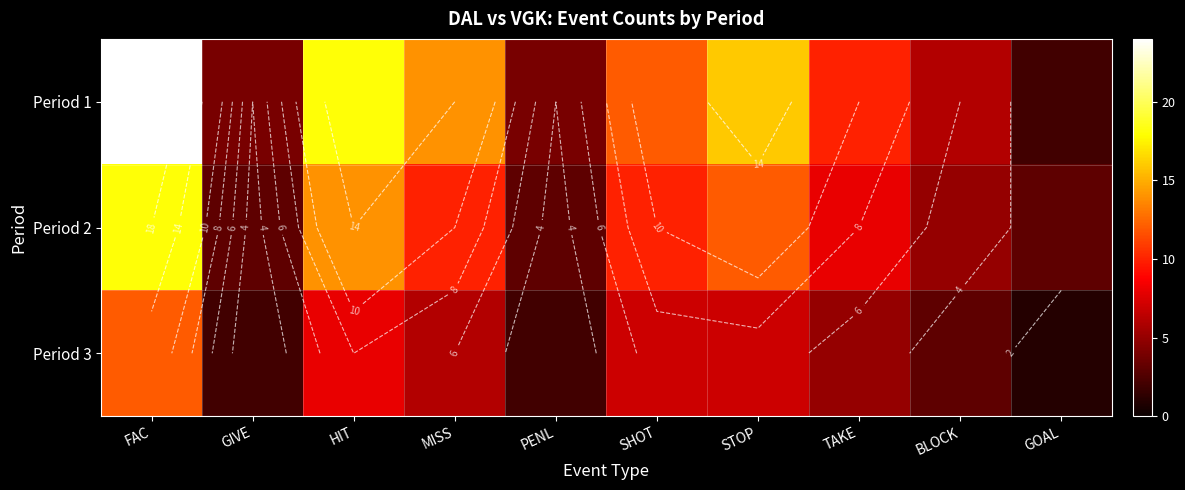

What is the difference between the maximum and minimum values in the Period 3 series?

11